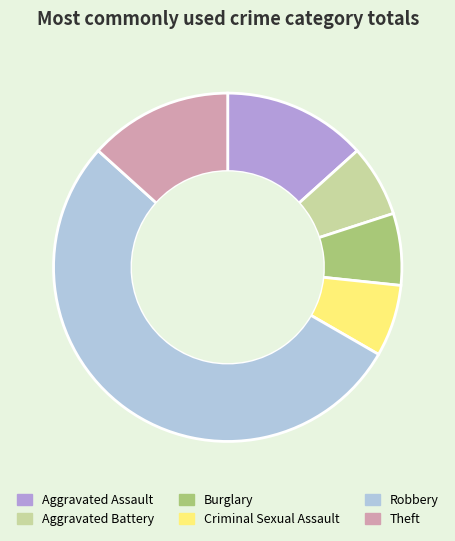

Which category has the biggest portion of the pie?

Robbery